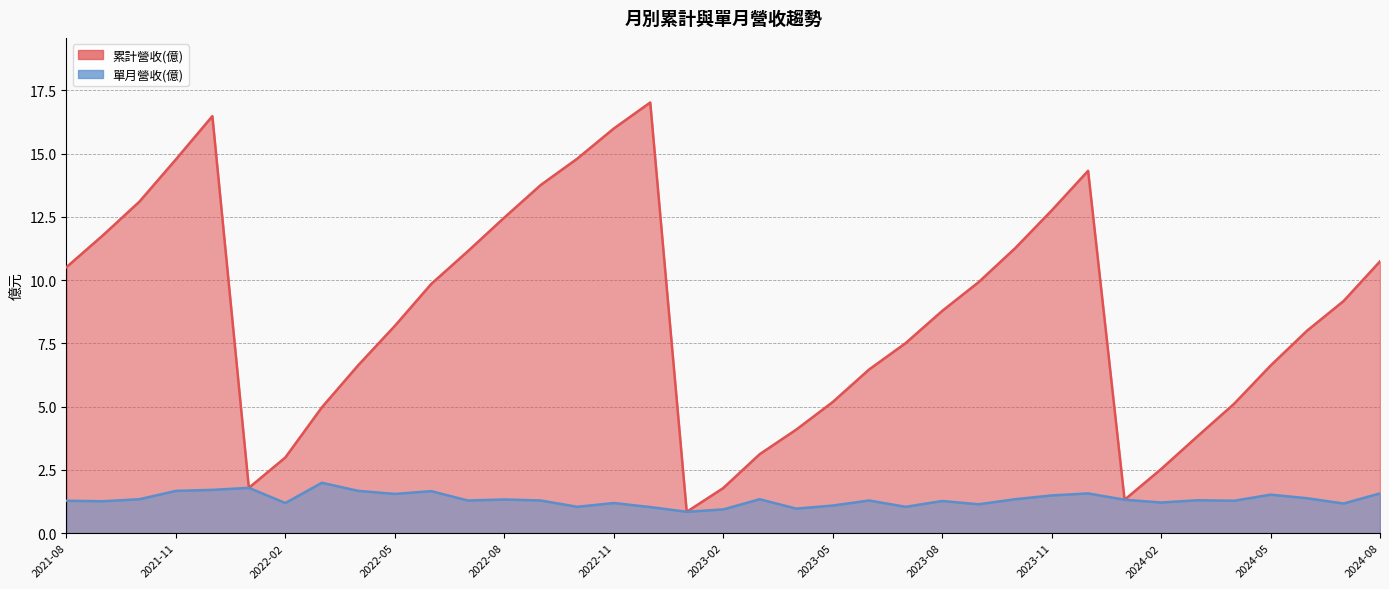

What is the value of the 單月營收(億) point at the 11th from the left?

1.3